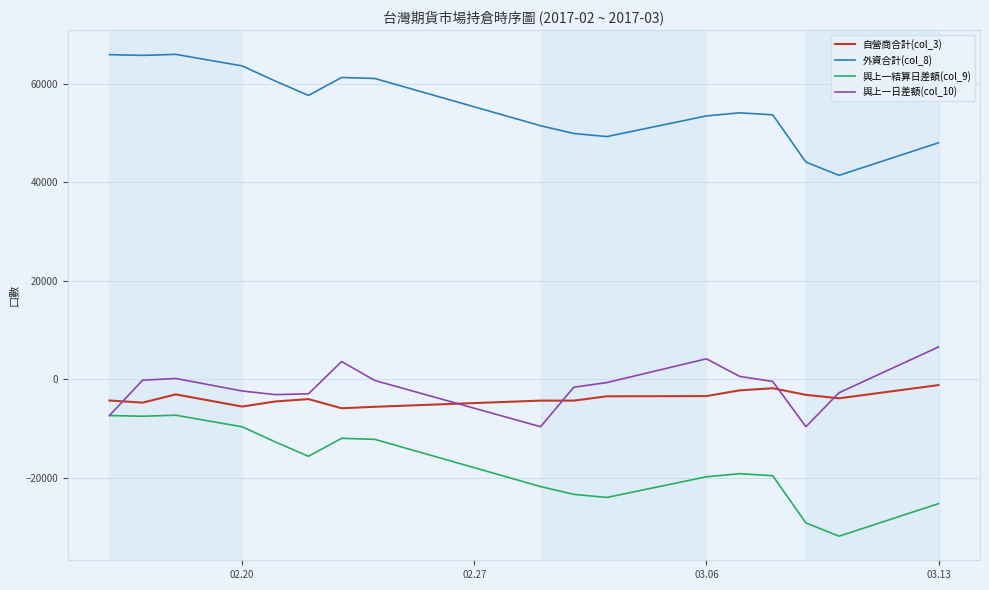

True or false: 外資合計(col_8) and 與上一日差額(col_10) intersect in this chart.

False